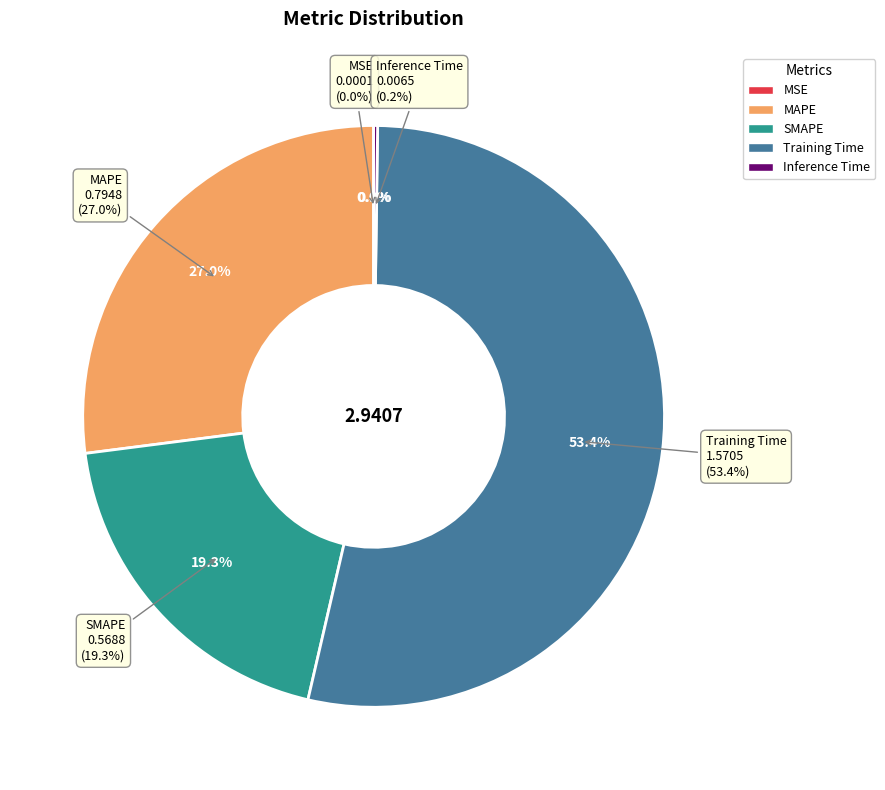

Is there a majority slice in this chart?

Yes